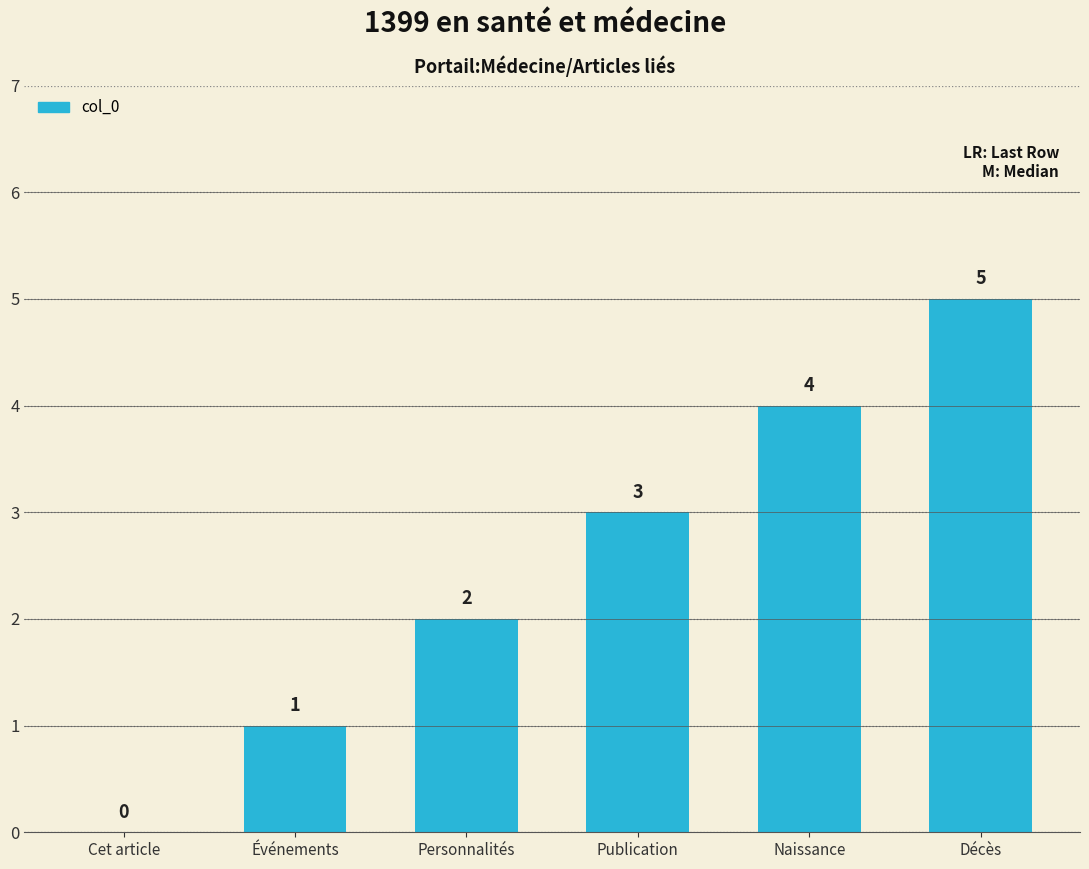

What is the sum of the values at Publication and Naissance?

7